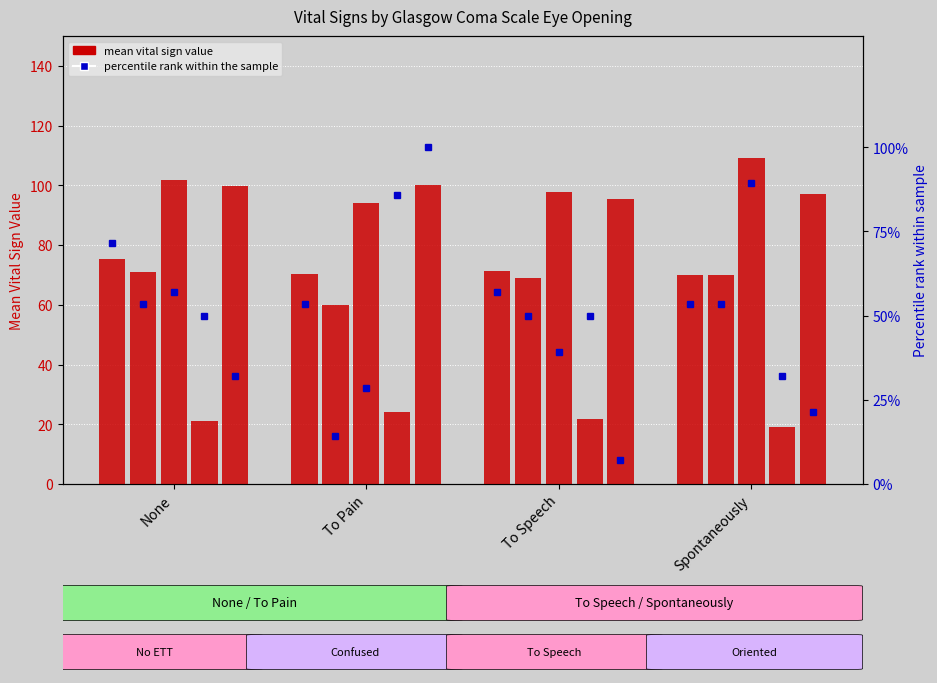

Which label corresponds to the smallest value in the chart?

Spontaneously